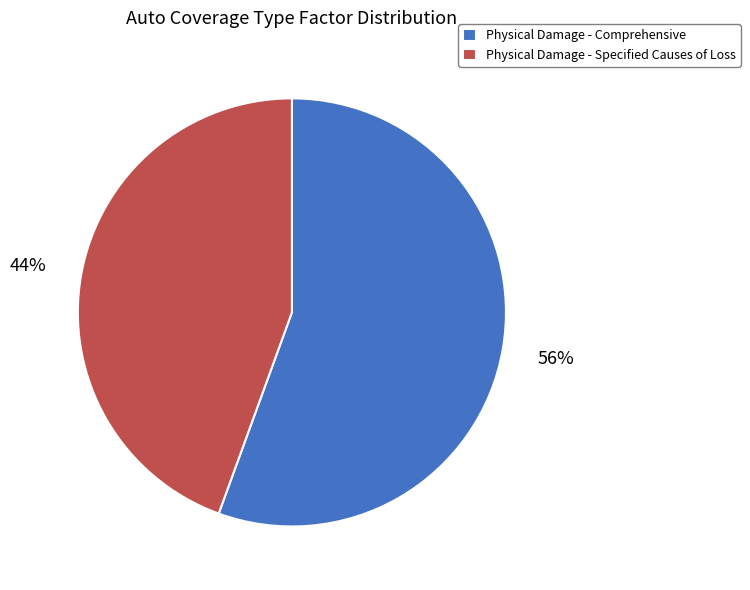

To the nearest percent, what is the average slice percentage?

50%